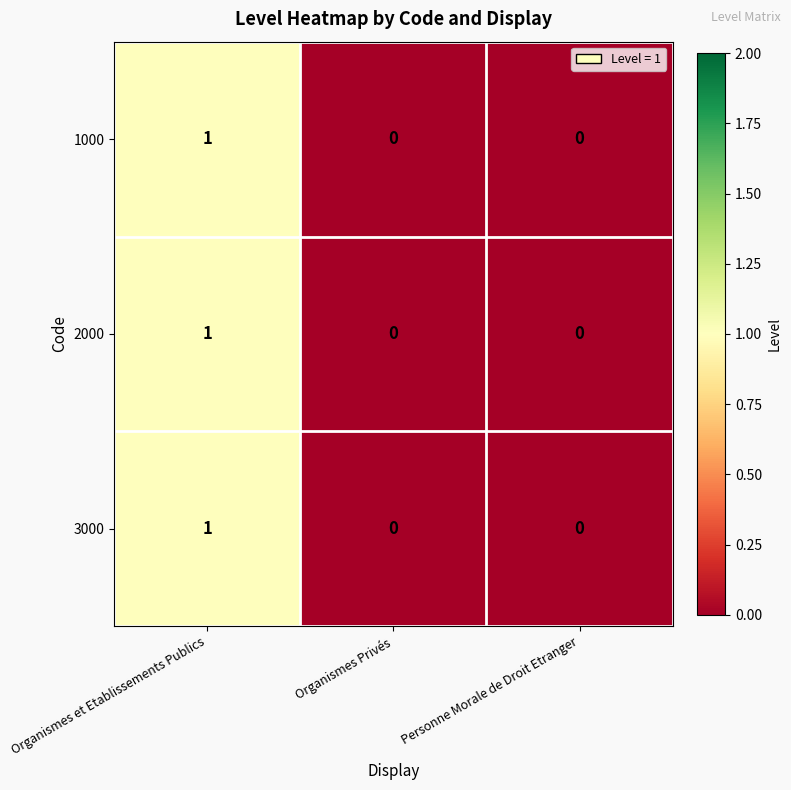

What is the greatest value displayed?

1